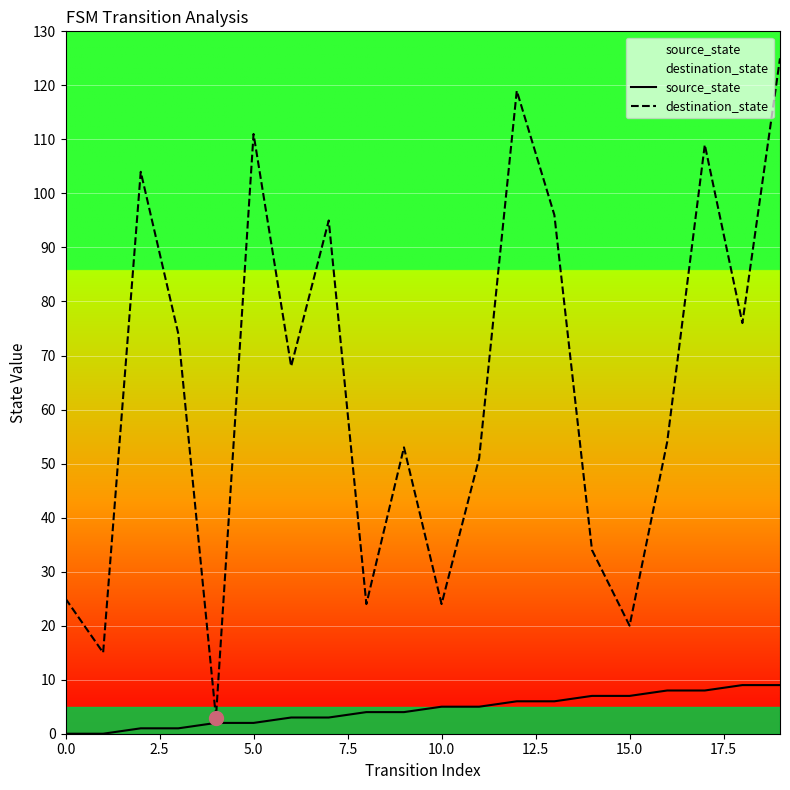

Between 11 and 13, which series saw the biggest shift?

destination_state